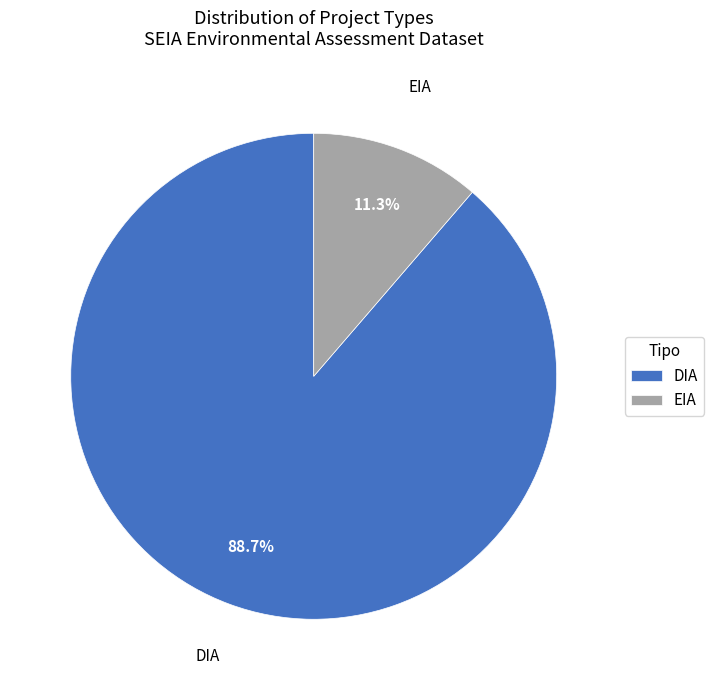

What is the ratio of the value at DIA to the value at EIA?

7.8